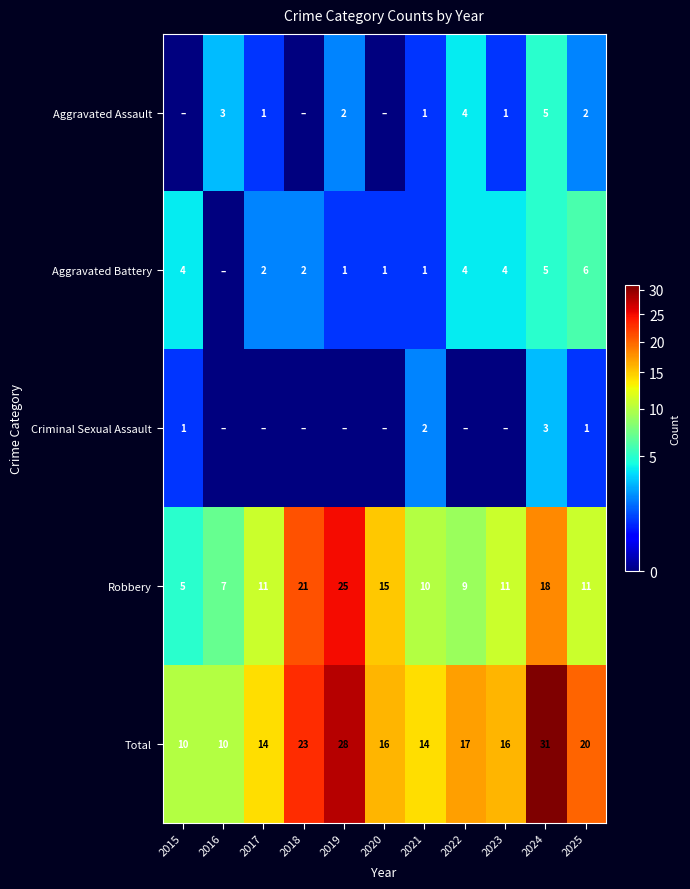

True or false: Robbery has a value of 20 at 2017.

False